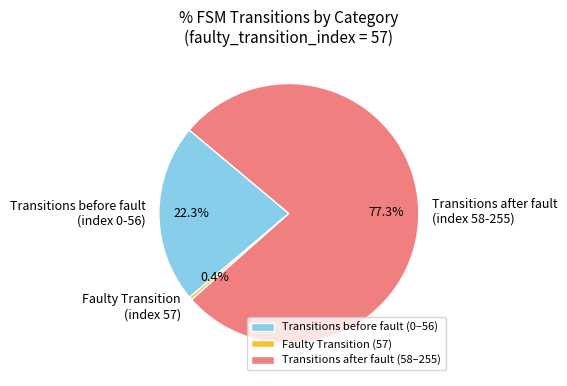

What portion of the pie excludes Faulty Transition (index 57)?

99.6%